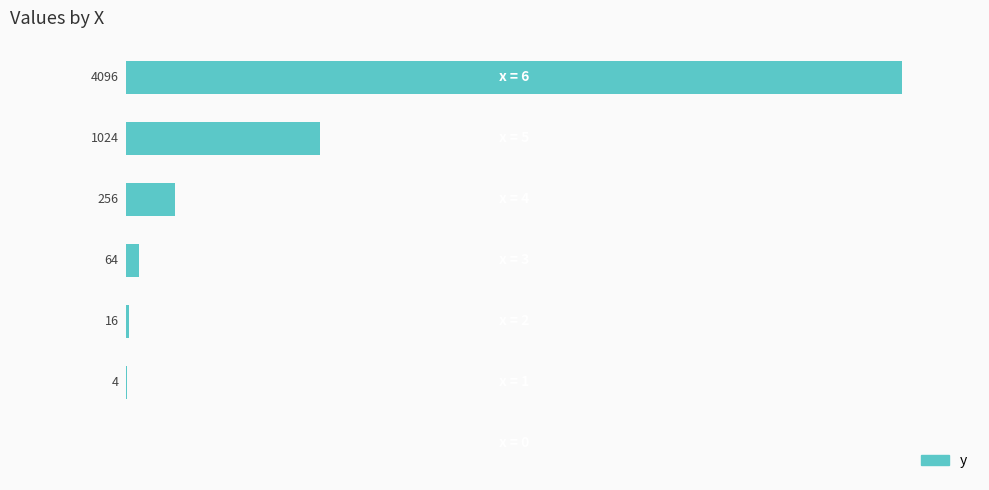

What is the maximum value shown in the chart?

4096